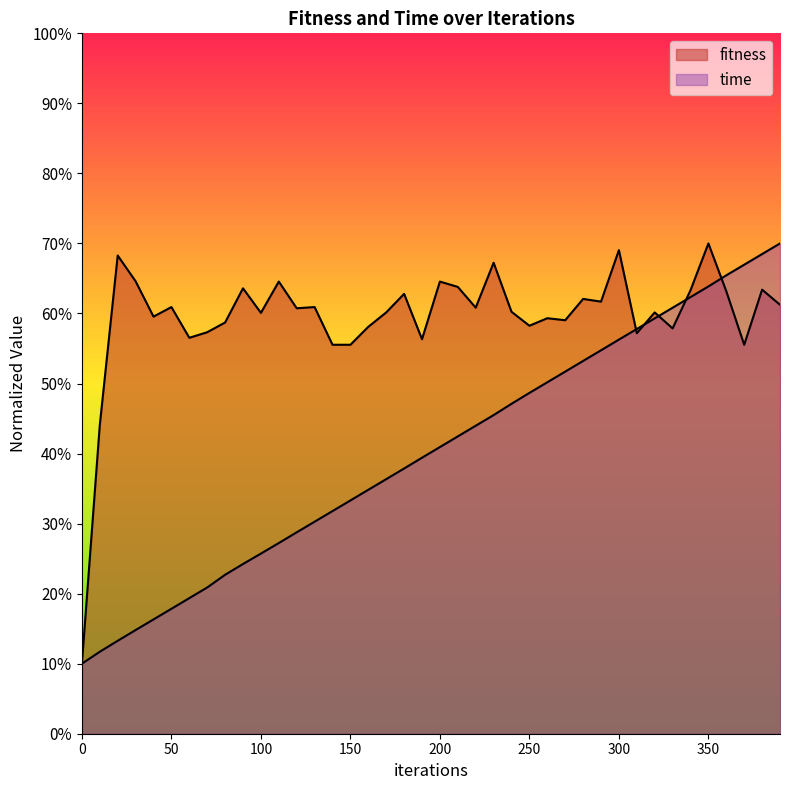

True or false: time has more than 0 points higher than both neighbors.

False